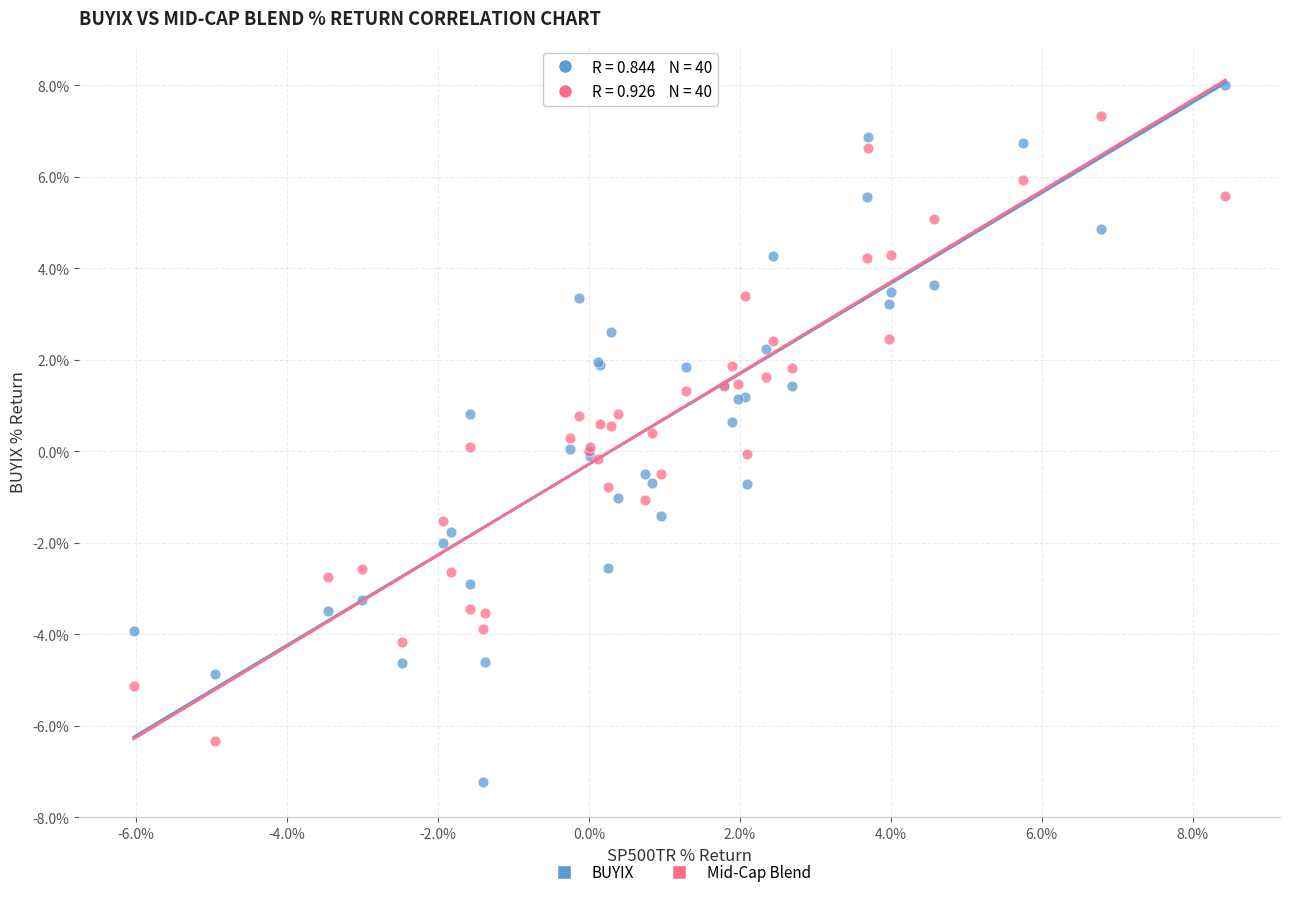

Which series has the widest spread of Y values?

BUYIX